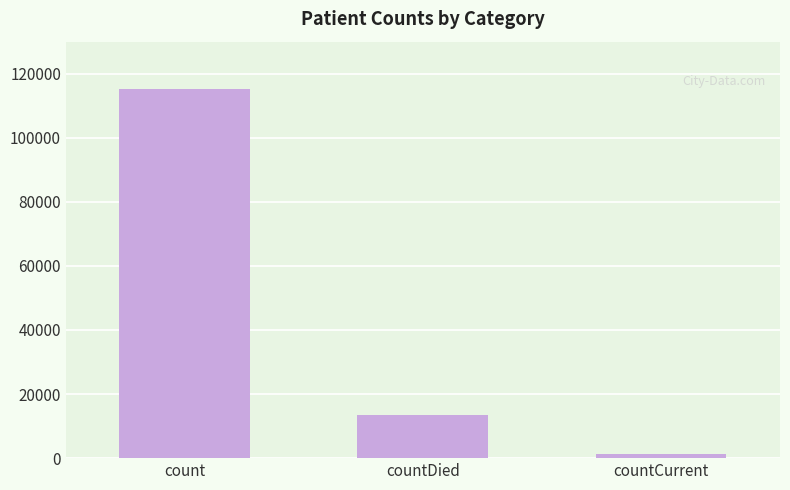

Which category has the lowest value across all series?

countCurrent